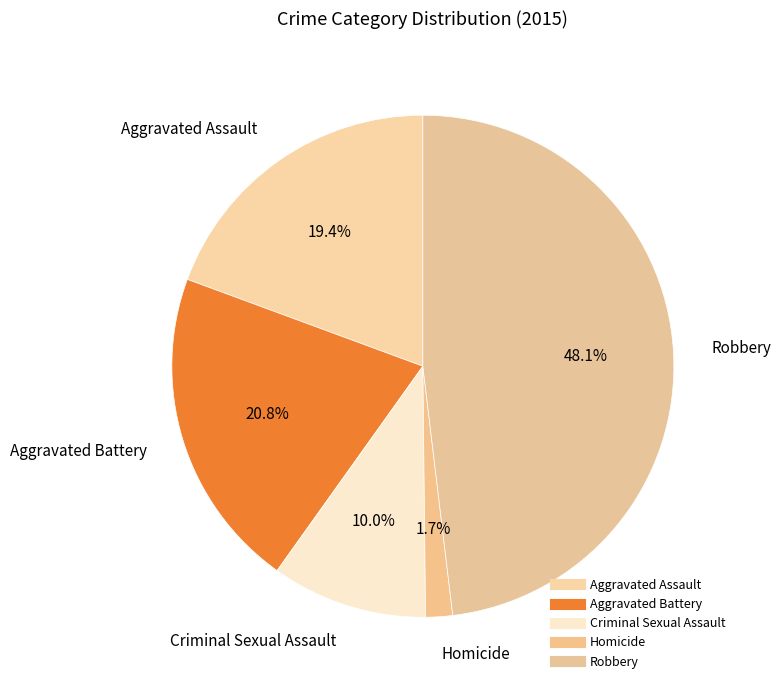

How many slices are in this pie chart?

5